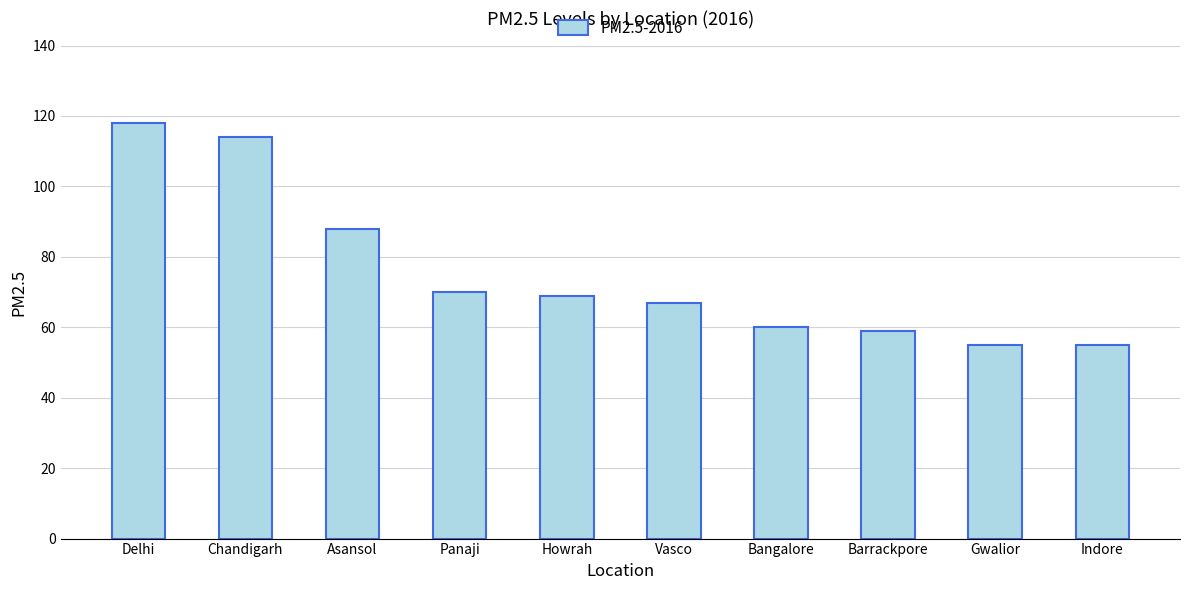

Approximately how many times larger is the value at Delhi compared to Indore?

2.1